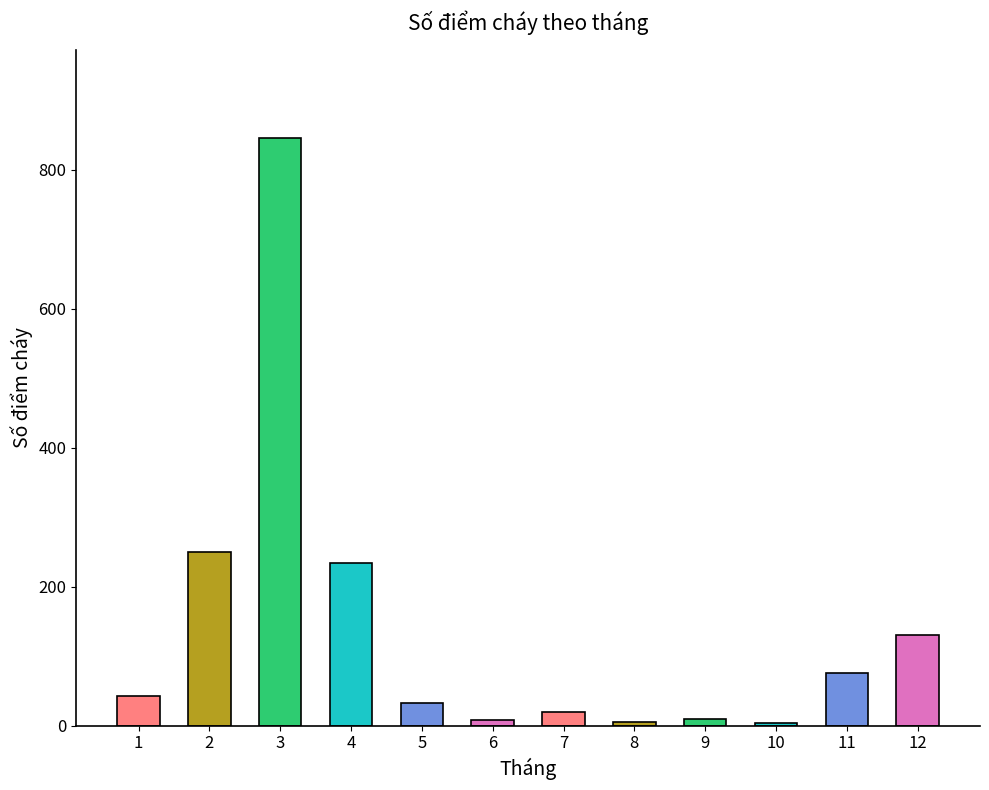

Are the bars horizontal?

No